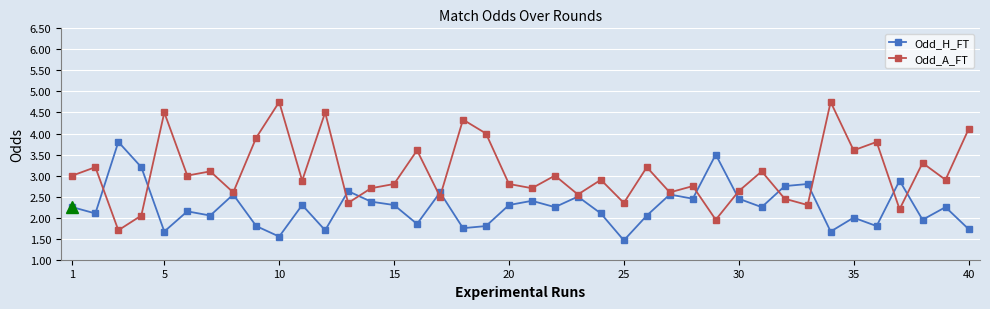

How many lines are shown in the chart?

2